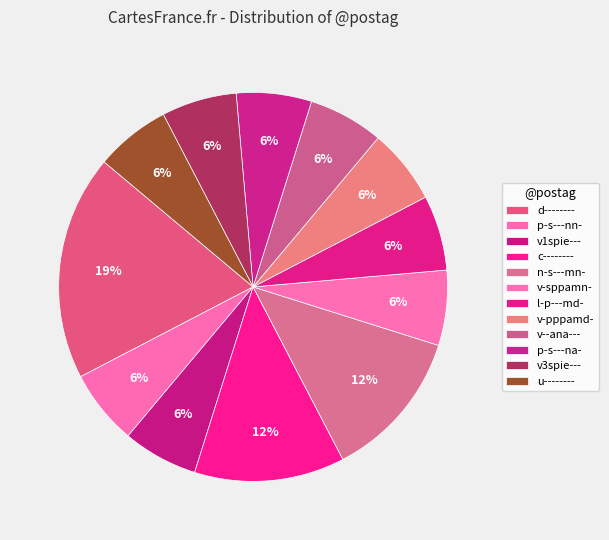

True or false: v-sppamn- accounts for 1% of the total.

False